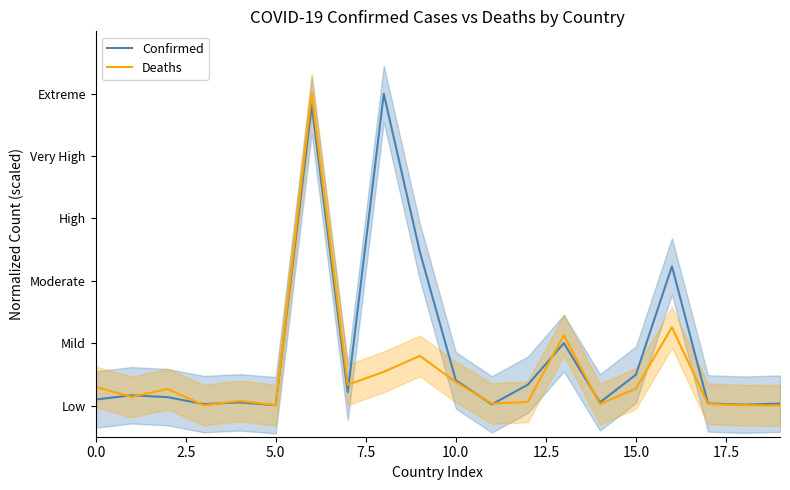

What is the sum of all Deaths values?

10.6